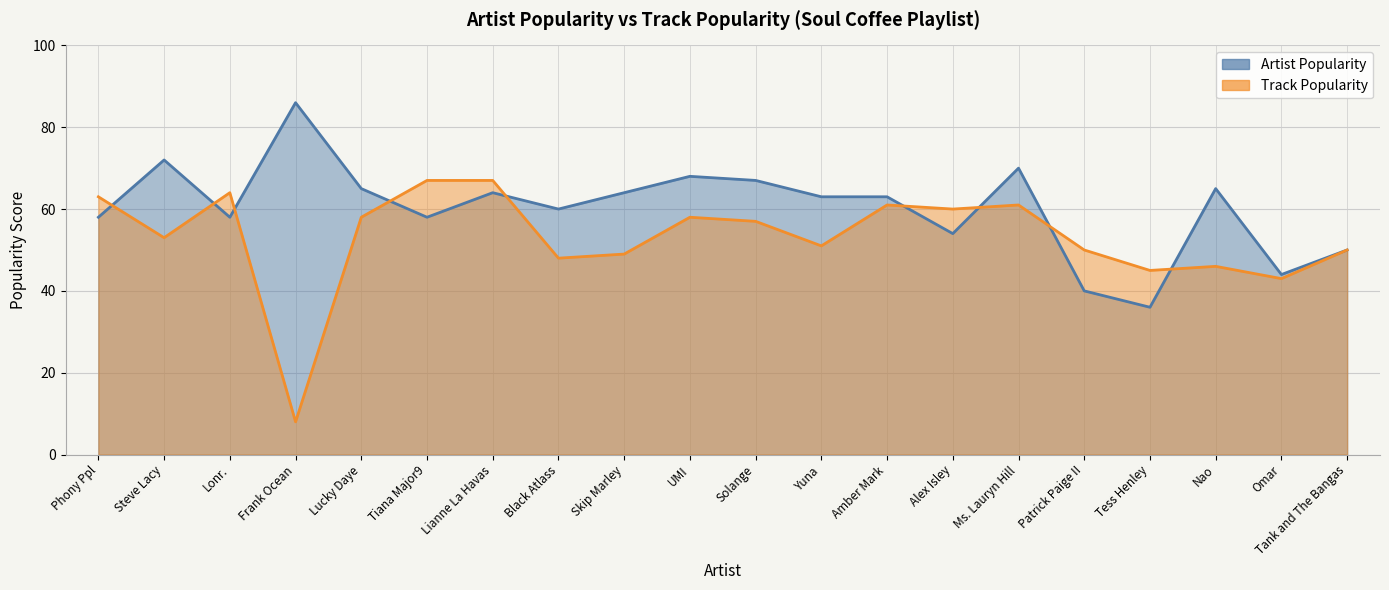

Between Tiana Major9 and Steve Lacy, which is larger?

Steve Lacy